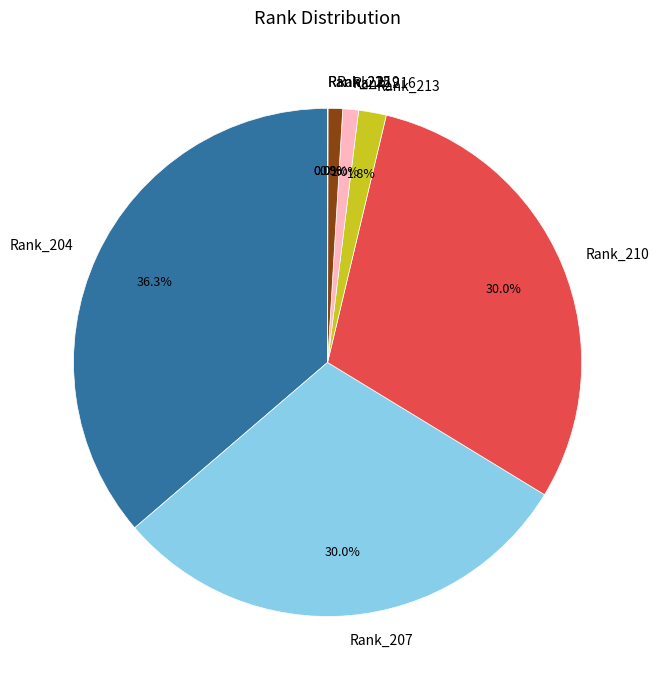

To the nearest percent, what is the combined percentage of Rank_216 and Rank_219?

2%